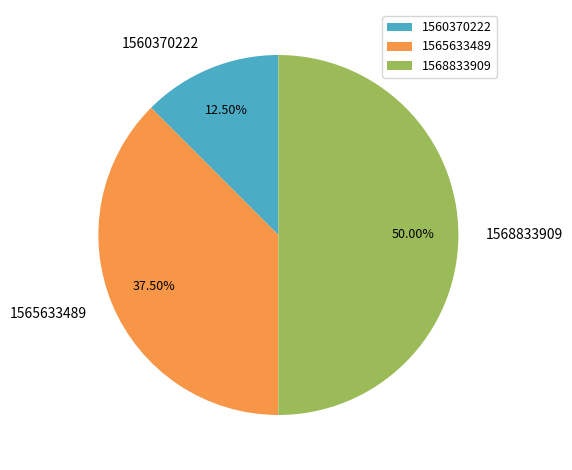

Count the number of slices in the pie.

3